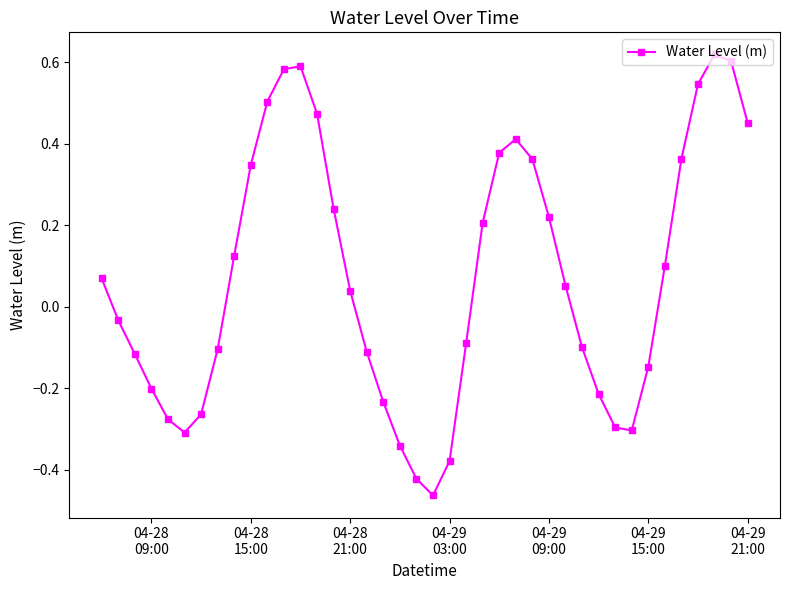

How many interior local peaks (higher than both neighbors) does the data have?

3